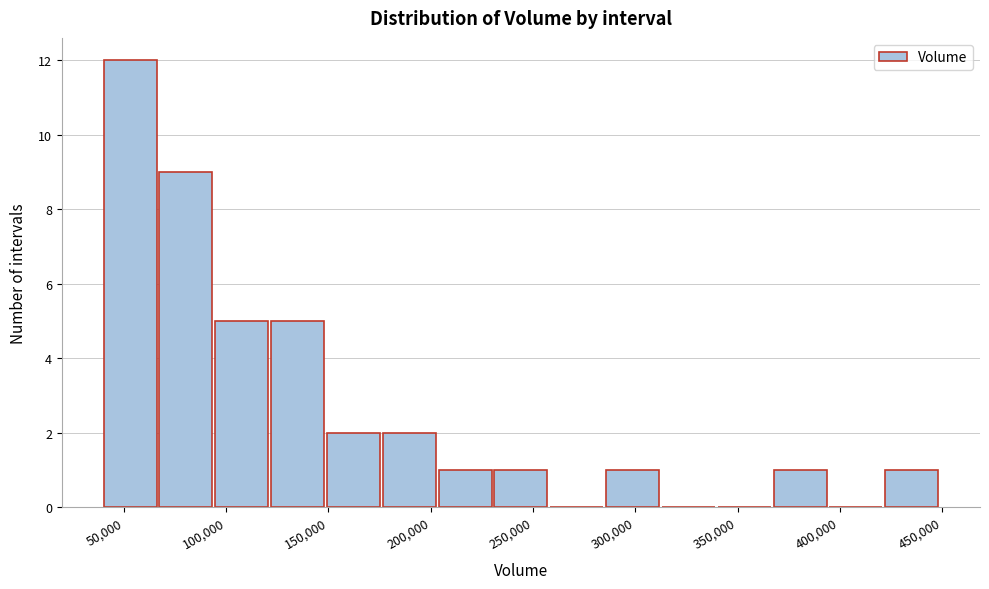

Reading left to right, list every bar in this chart as the range it spans on the x-axis followed by its height. Neither the bar edges nor the heights are printed on the chart, so give them approximately, as read against the axes.

40000 to 65000: 12
65000 to 95000: 9
95000 to 120000: 5
120000 to 150000: 5
150000 to 175000: 2
175000 to 205000: 2
205000 to 230000: 1
230000 to 260000: 1
260000 to 285000: 0
285000 to 315000: 1
315000 to 340000: 0
340000 to 370000: 0
370000 to 395000: 1
395000 to 420000: 0
420000 to 450000: 1